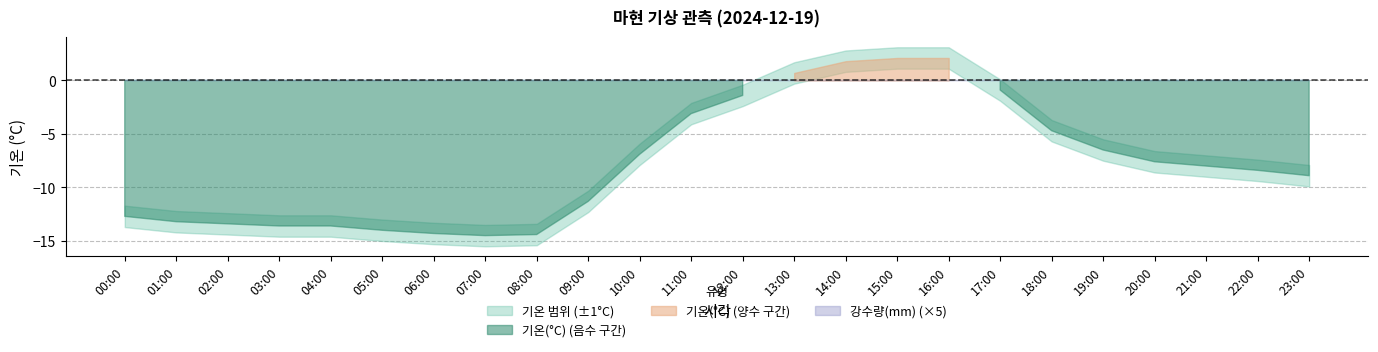

True or false: 기온(°C) and 기온_upper intersect in this chart.

False